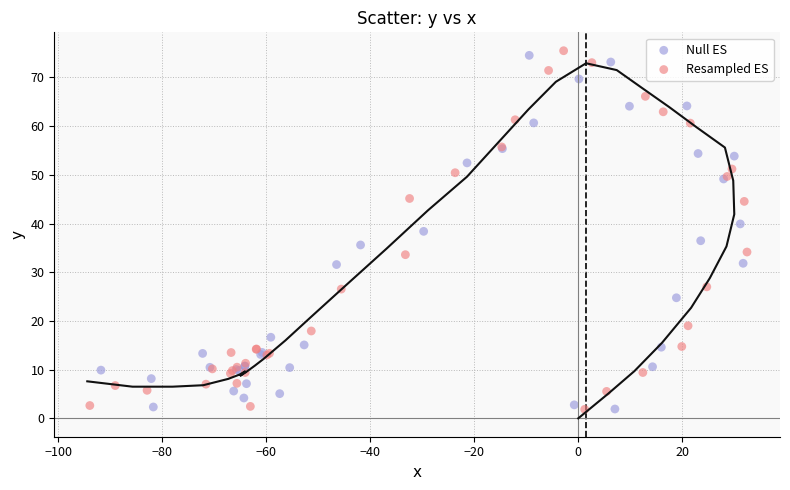

Which series contains the highest Y value?

Resampled ES